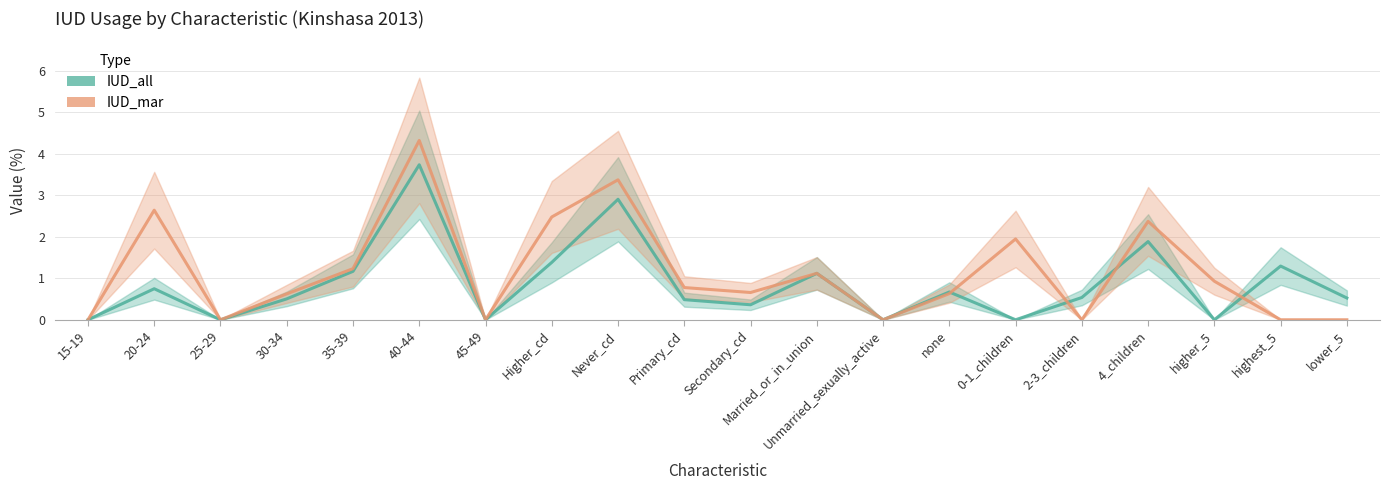

What is the difference between the IUD_all values at 30-34 and Never_cd?

2.4